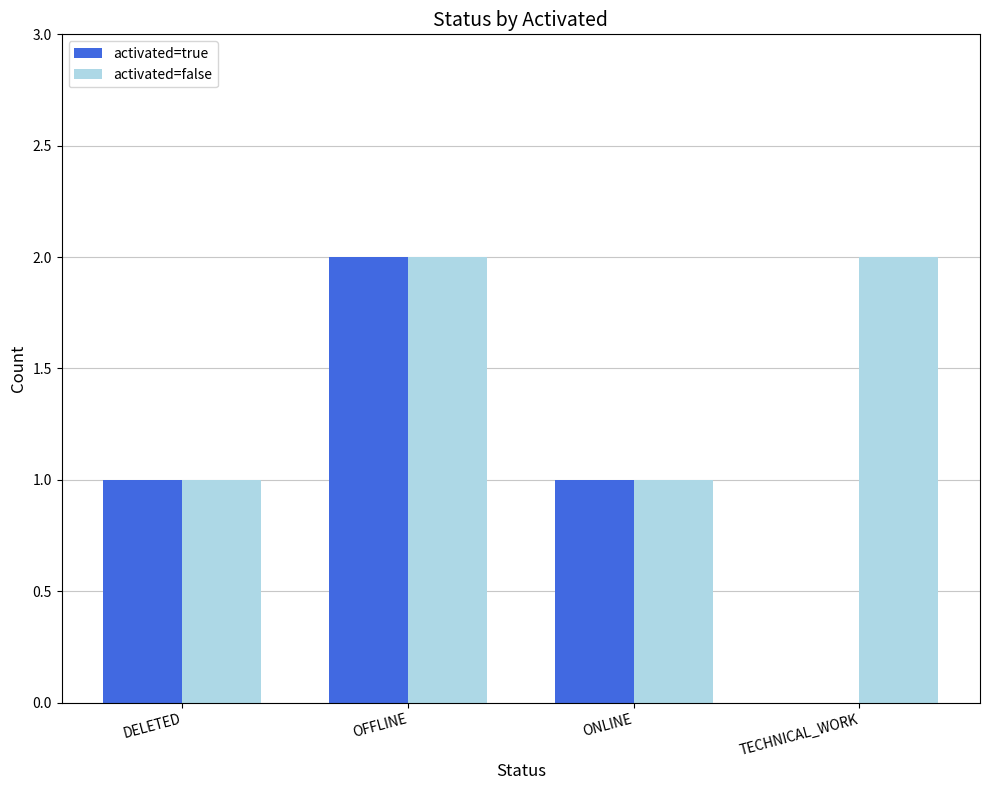

Which series has the largest total across all categories?

activated=false